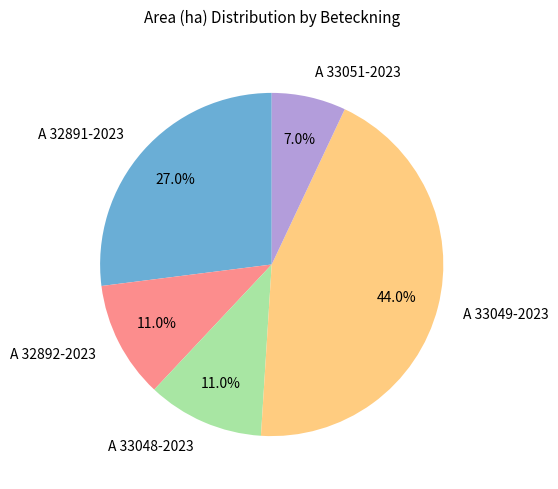

To the nearest percent, what is the difference between the A 33049-2023 and A 32891-2023 slice percentages?

17%